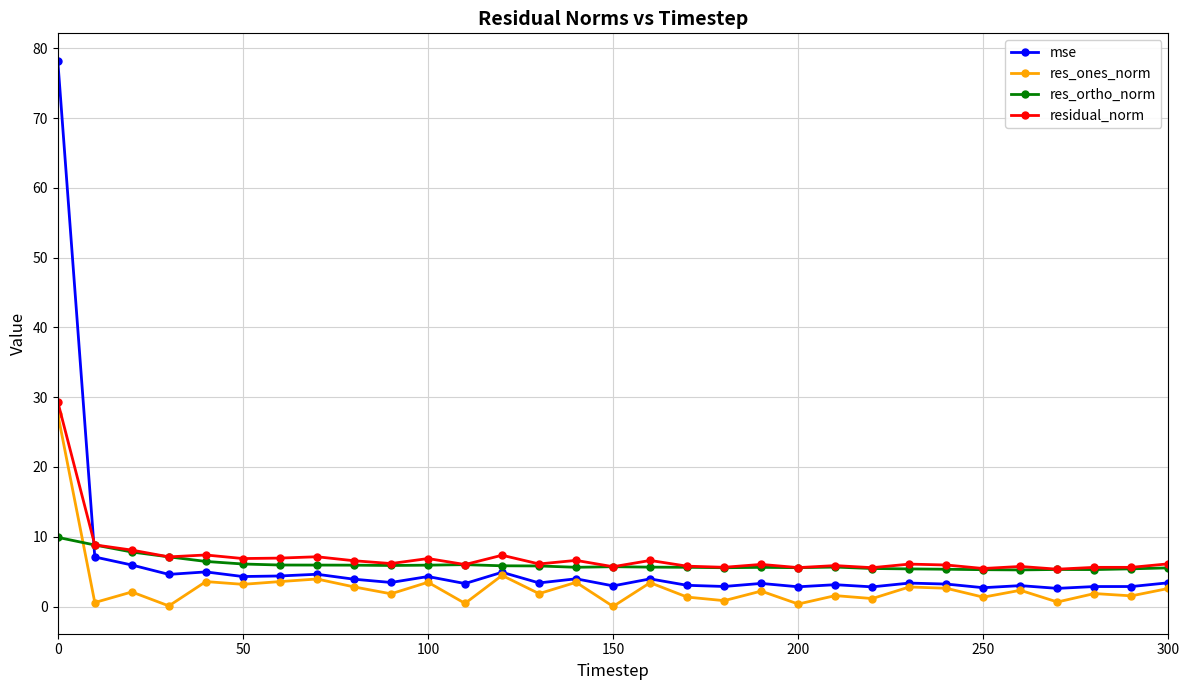

Does the chart have visible grid lines?

Yes